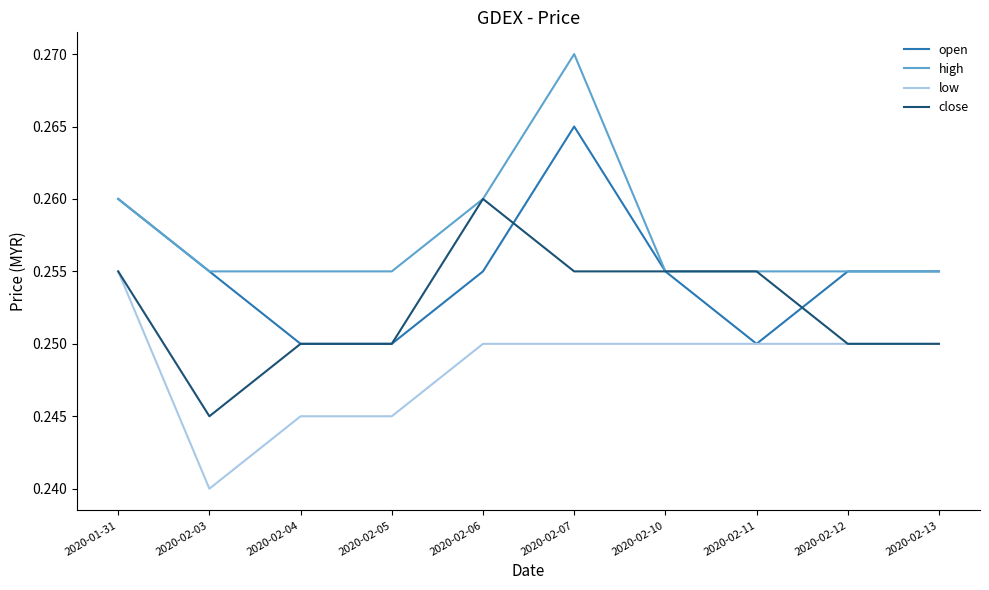

At which category is the sum across all series the highest?

2020-02-07